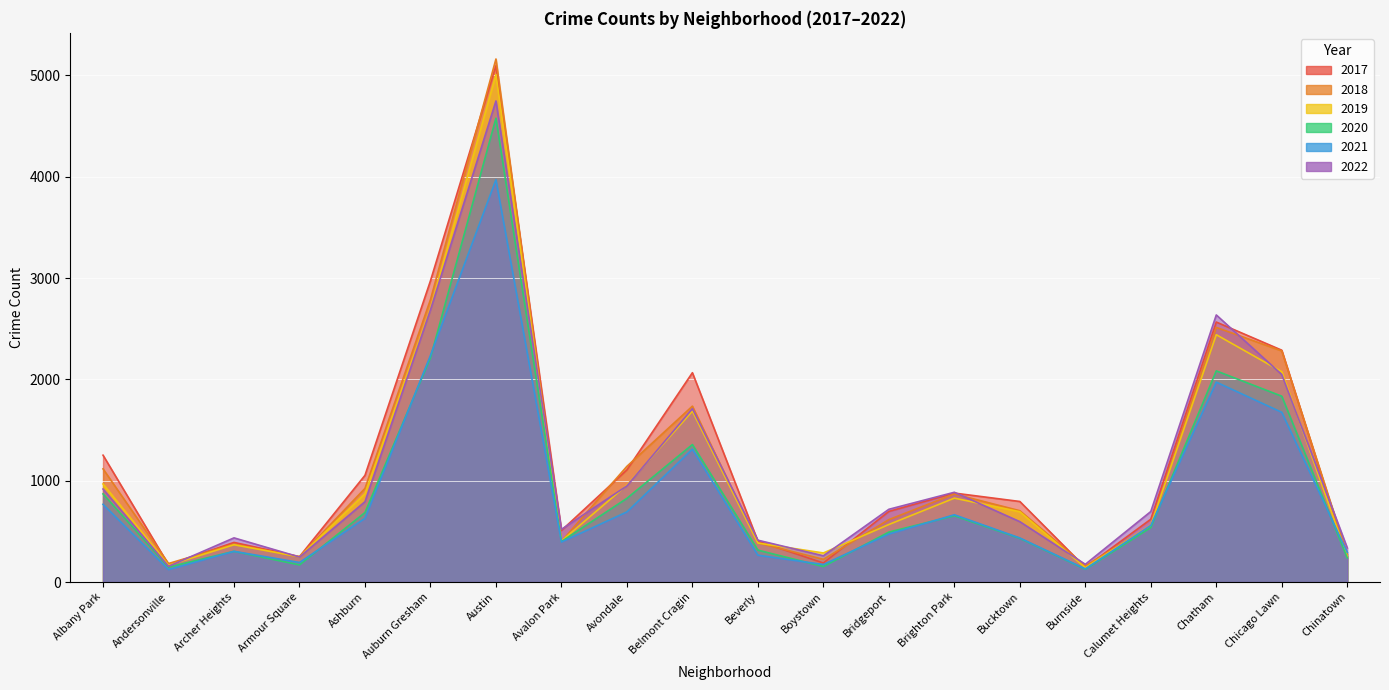

What are all the series names shown in the legend?

2017, 2019, 2021, 2022, 2020, 2018